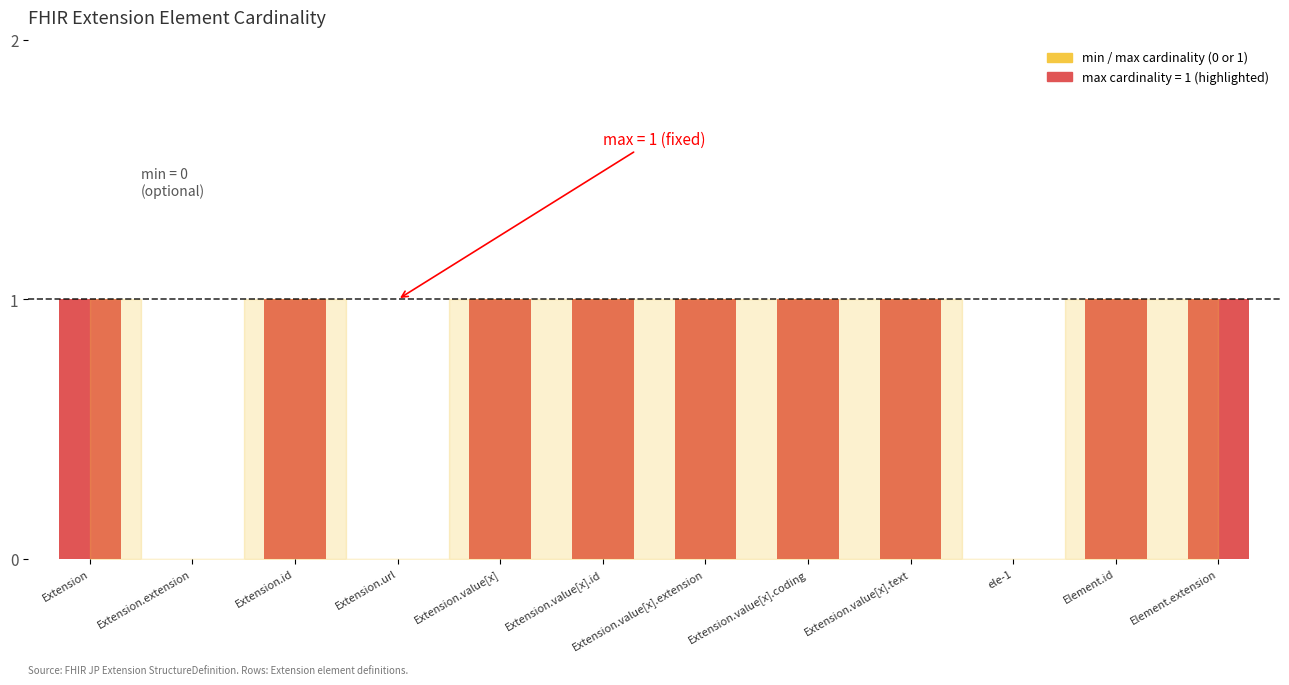

The min_cardinality series shows 0 at Extension.value[x].coding. True or false?

True